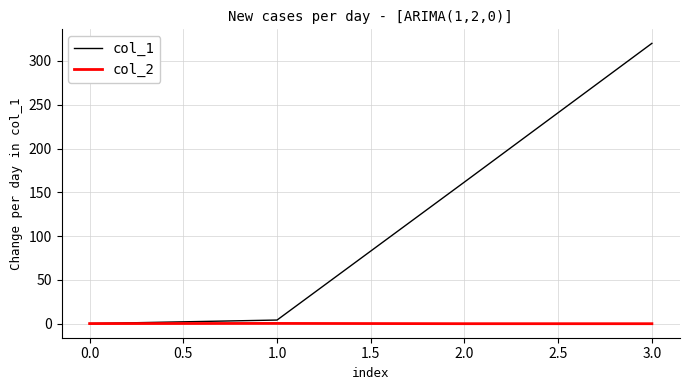

How many negative values does the col_2 series have?

2